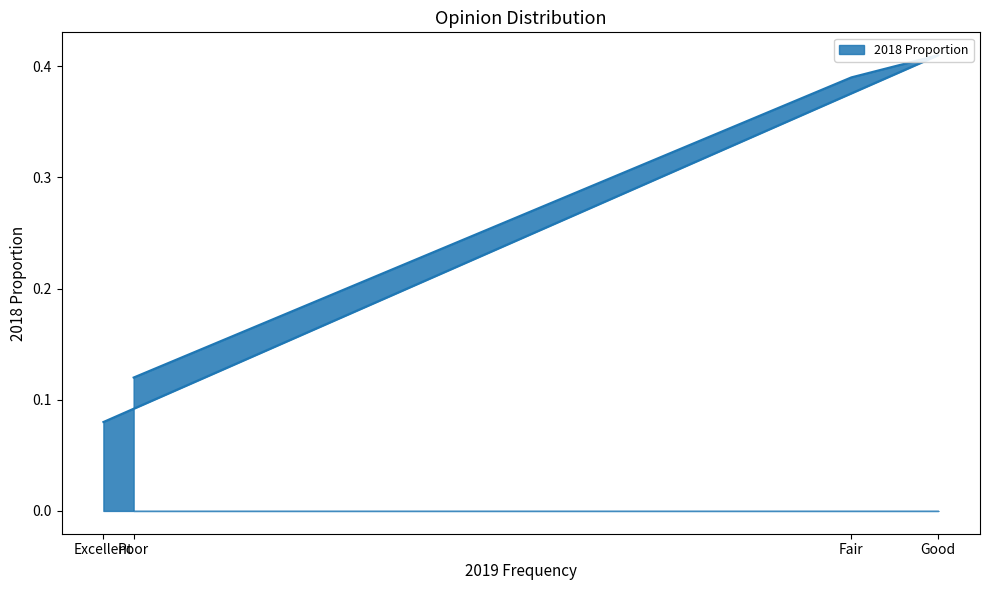

What is the approximate value at Fair?

0.4